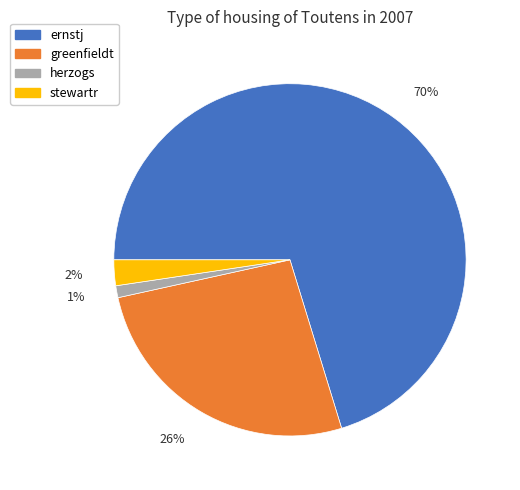

Rank the categories by value from lowest to highest.

herzogs, stewartr, greenfieldt, ernstj